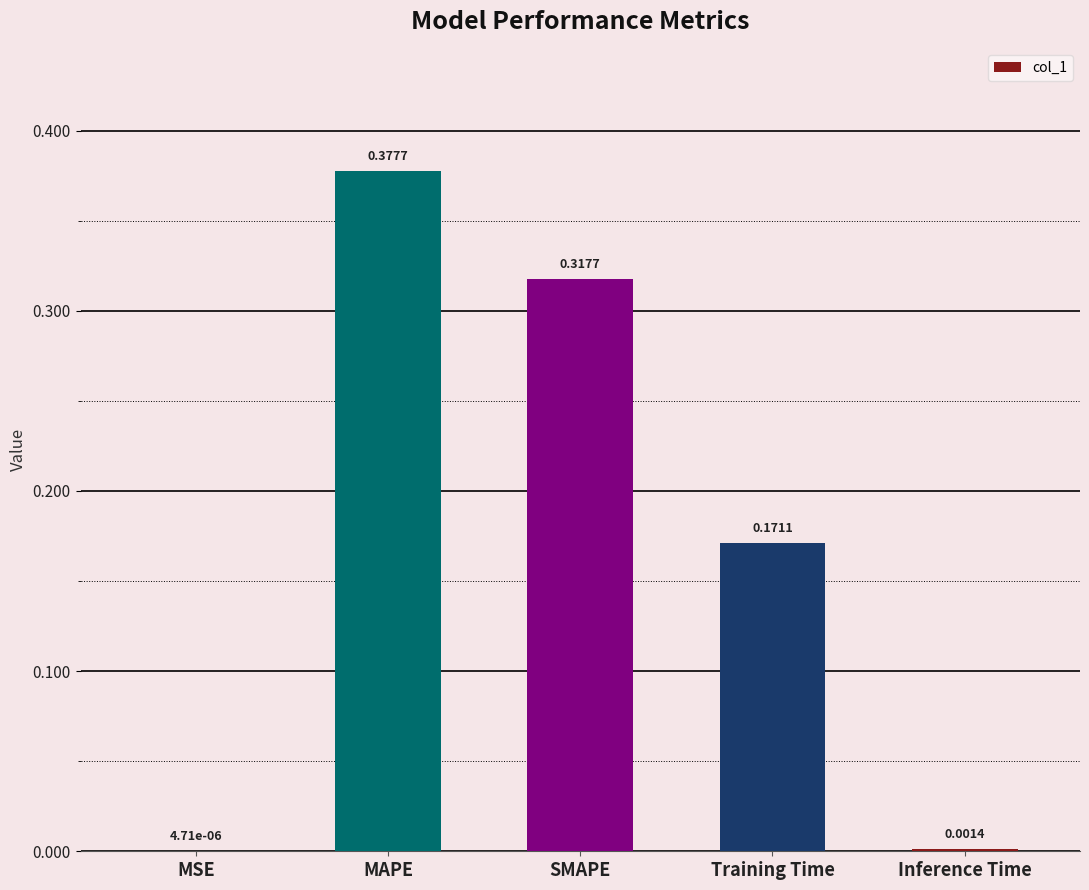

Between Inference Time and MAPE, which is larger?

MAPE